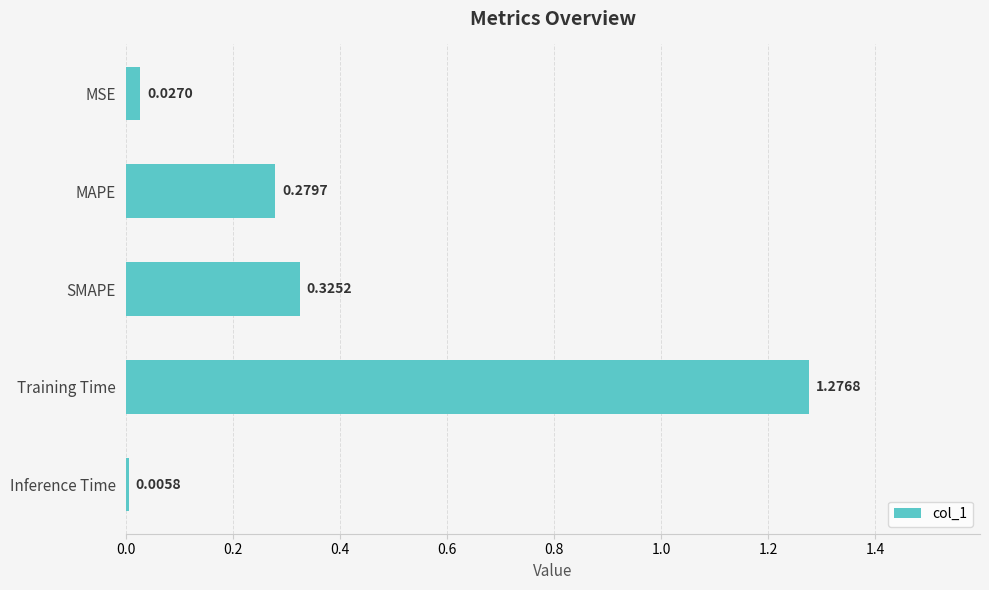

List the labels in order of value, smallest first.

Inference Time, MSE, MAPE, SMAPE, Training Time